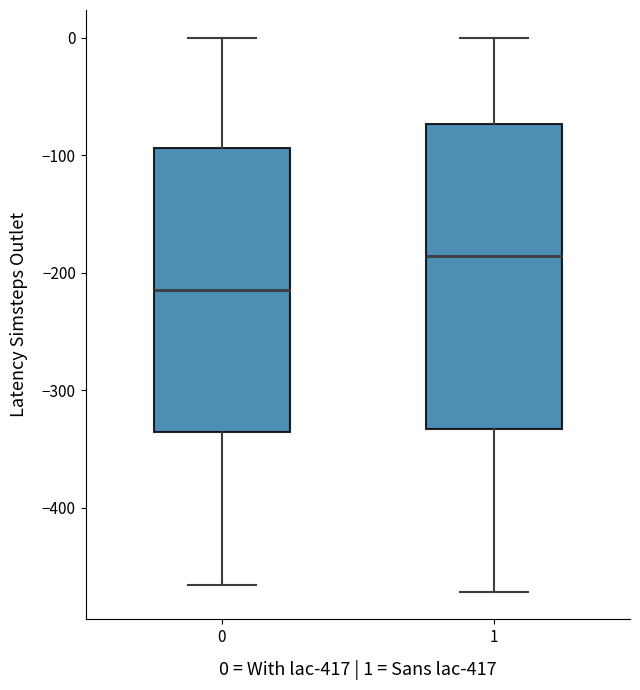

Where does the lower whisker of the box at x = 0 end on the y-axis? The values are not printed on the chart, so give them approximately, as read against the axis.

-470